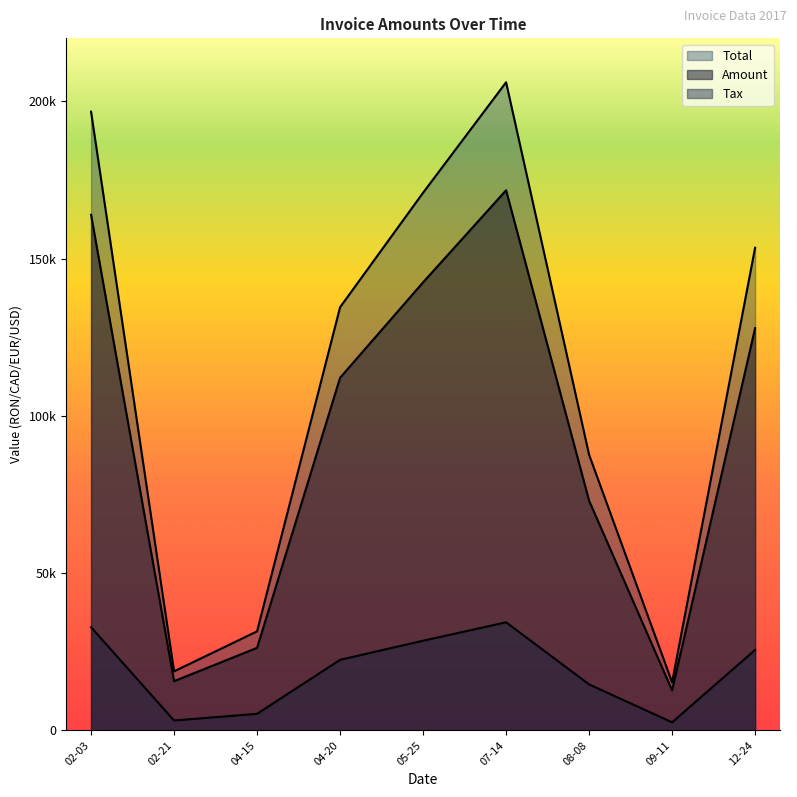

At how many categories does at least one series exceed 163426?

3